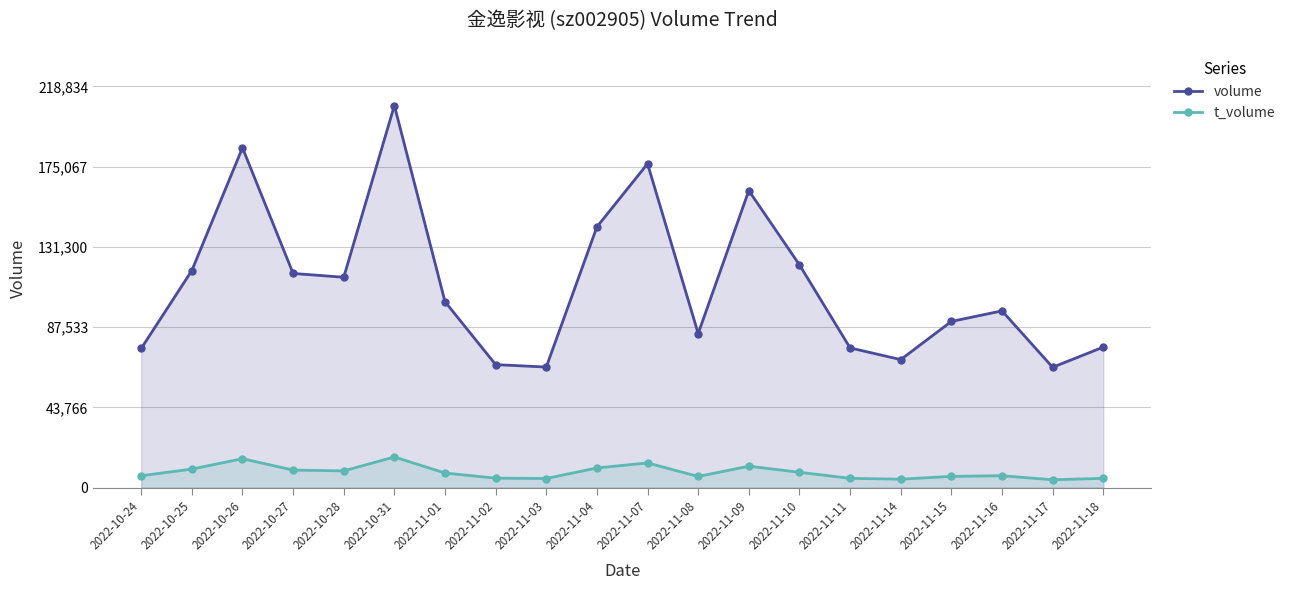

In volume, how many points are higher than both neighbors (excluding endpoints)?

5